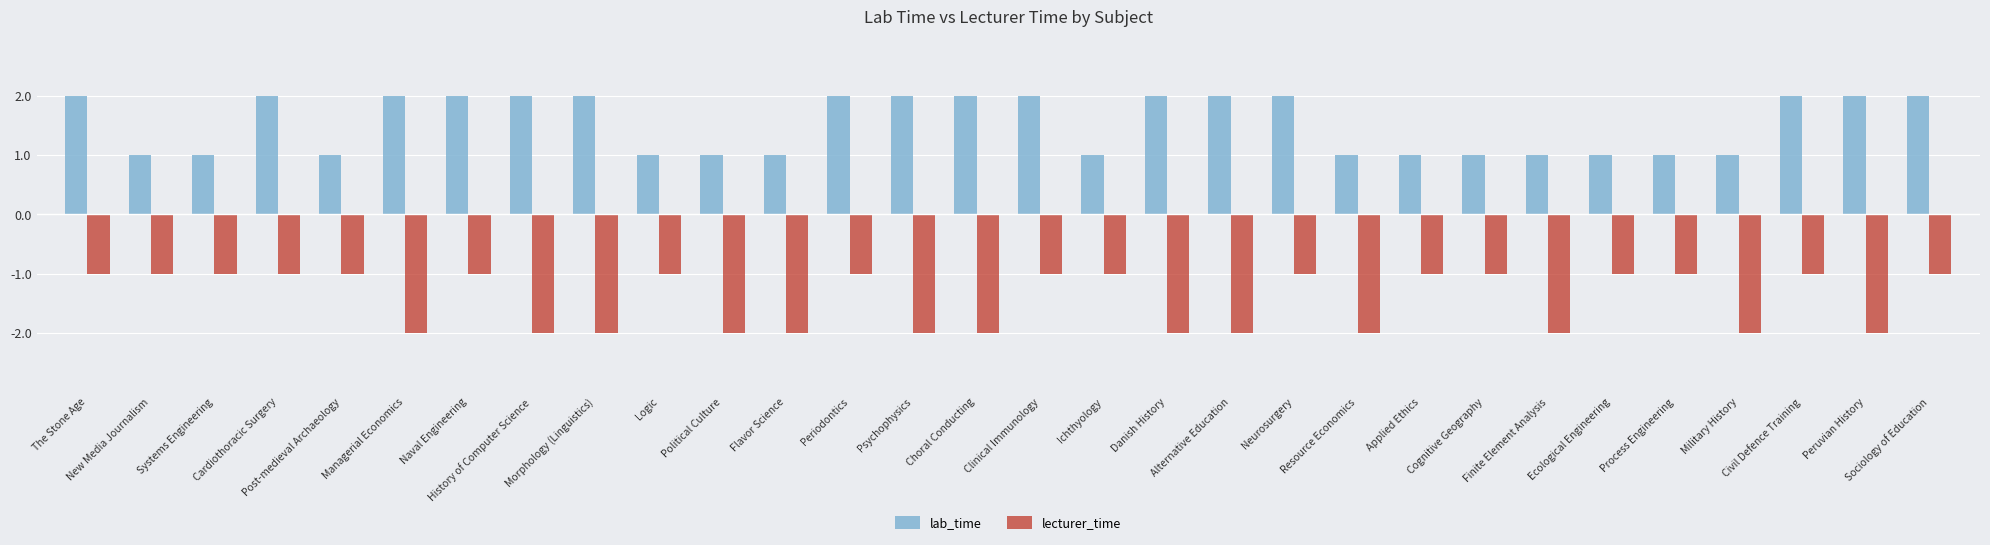

What is the value of the lab_time bar at the 16th from the left?

2